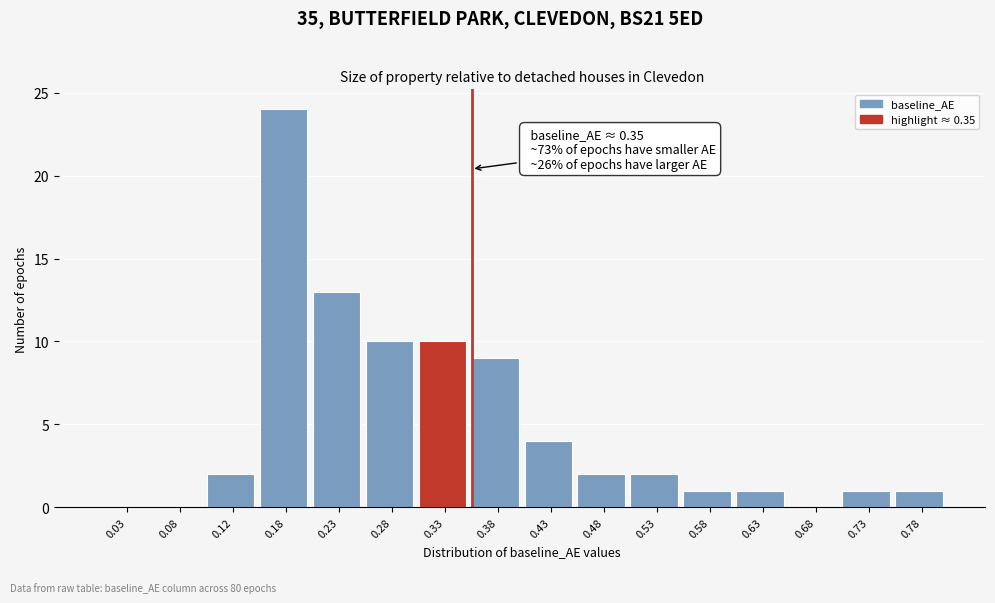

Over which range of the x-axis is the bar tallest?

0.15 to 0.20